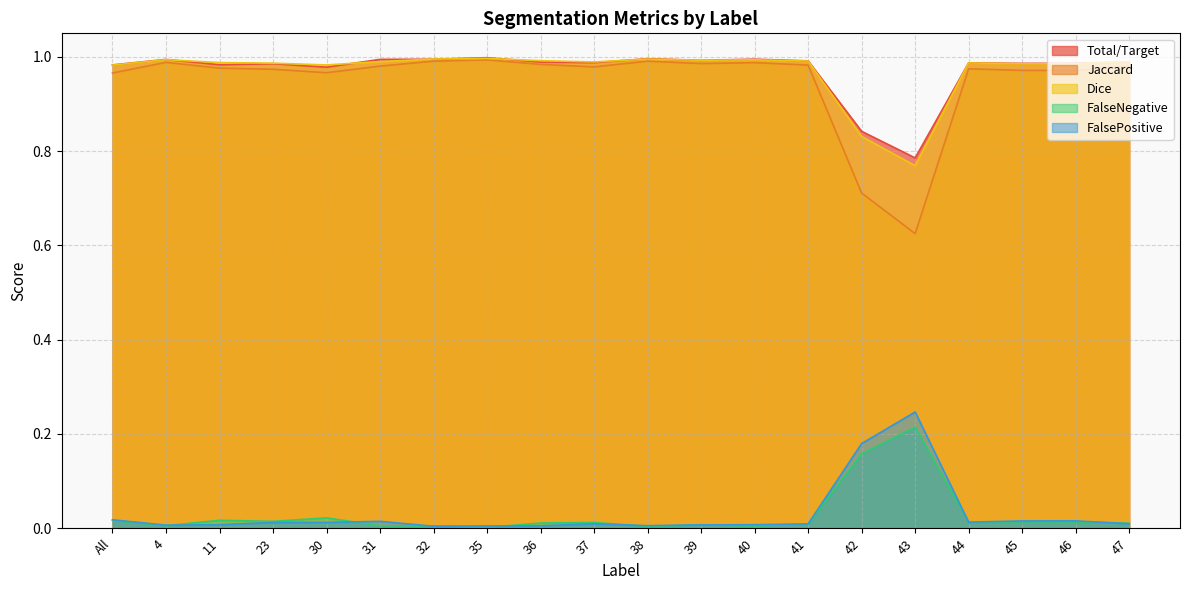

True or false: FalseNegative has more than 2 points higher than both neighbors.

True